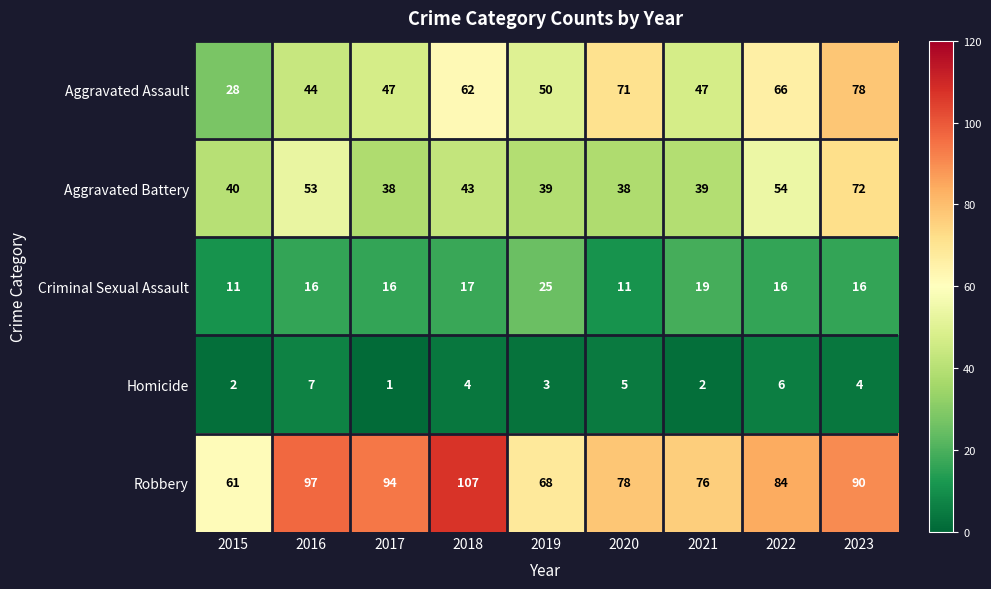

At 2018, list the series in order from smallest to largest.

Homicide, Criminal Sexual Assault, Aggravated Battery, Aggravated Assault, Robbery